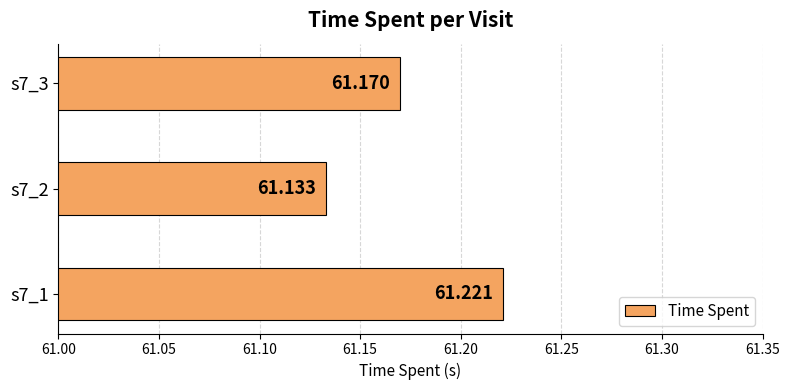

Are the bars horizontal?

Yes